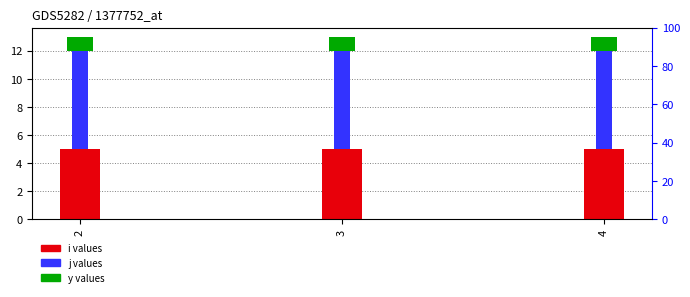

Rank the categories by i value from highest to lowest.

2, 3, 4